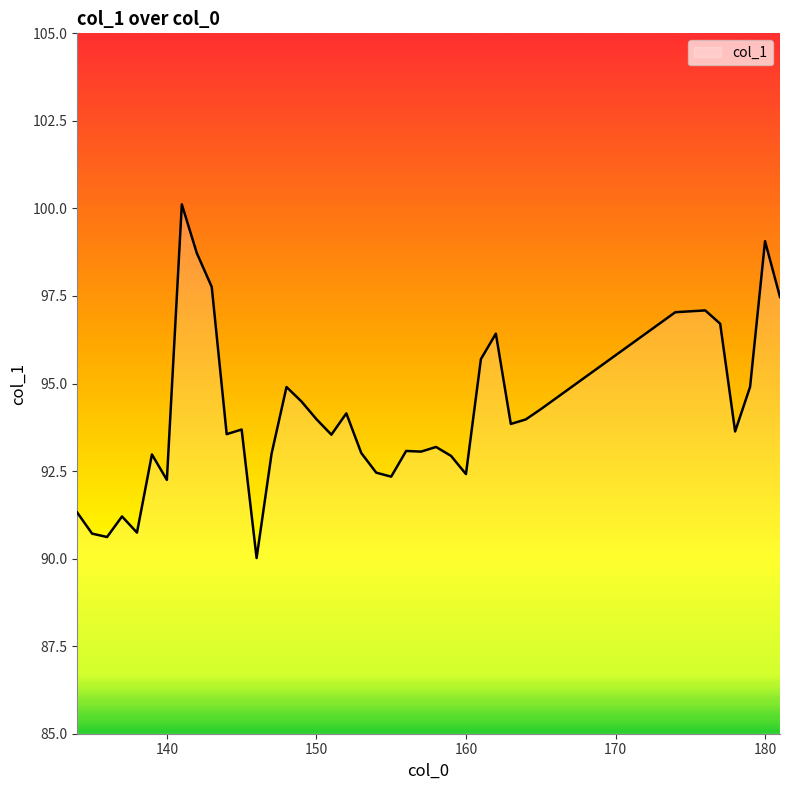

What is the minimum value shown in the chart?

90.0